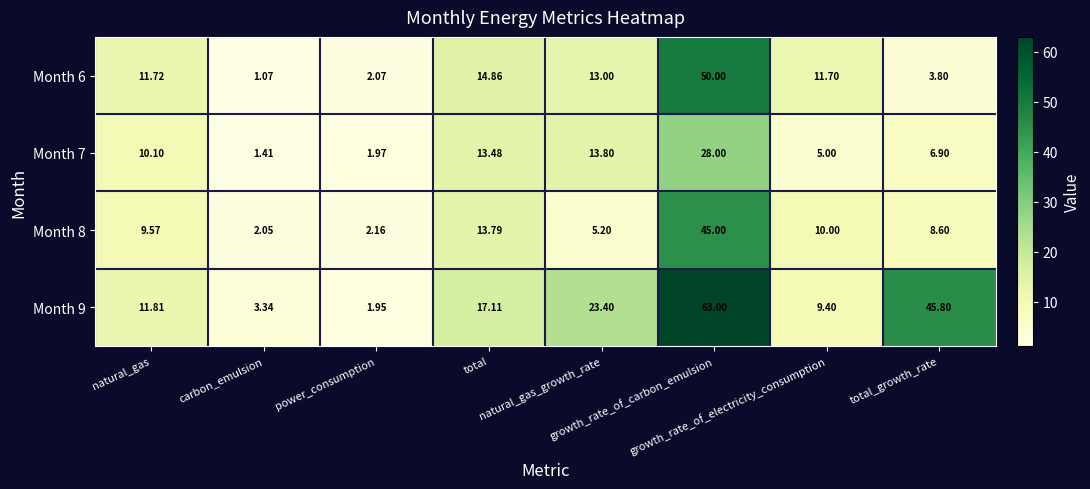

At how many categories does at least one series exceed 48?

1